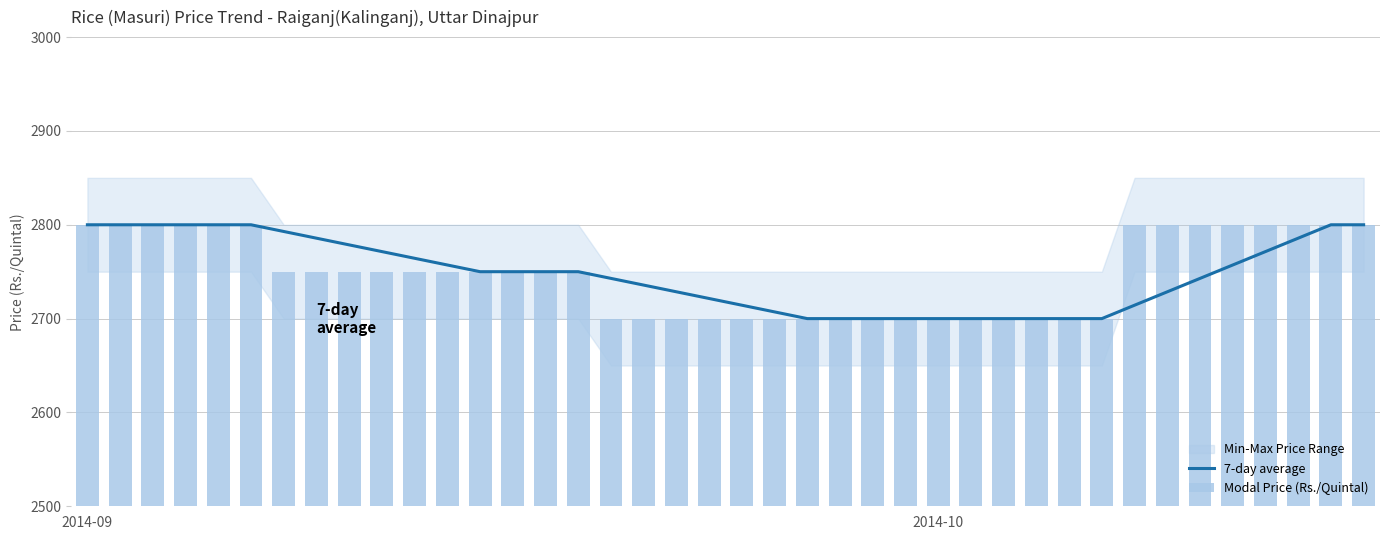

What is the maximum value shown in the chart?

2800.0